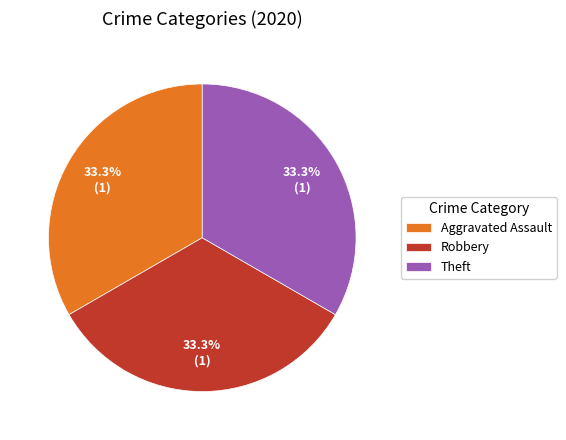

Is the sum of Aggravated Assault and Theft greater than half?

Yes